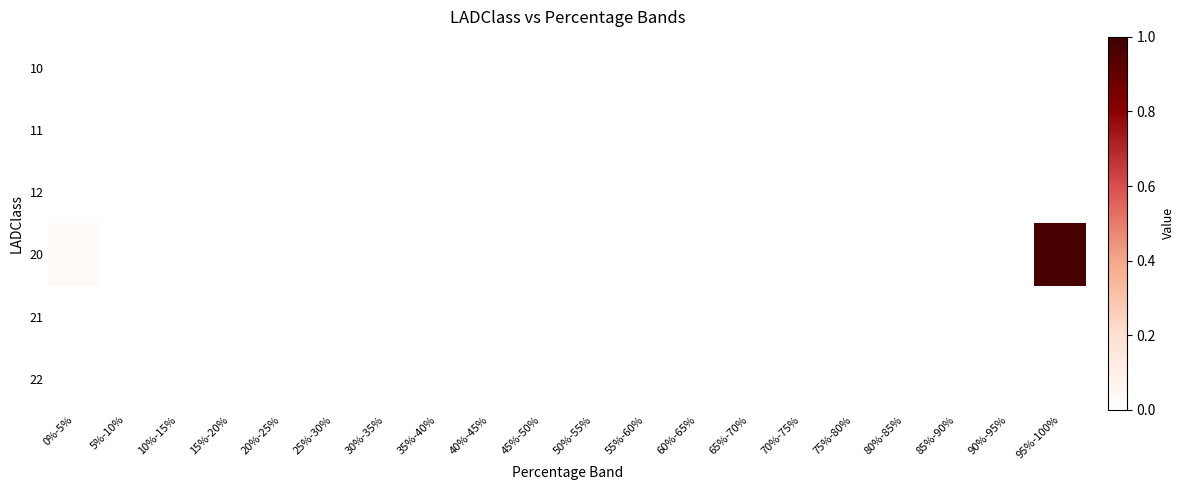

Between 40%-45% and 50%-55%, which is larger?

40%-45%